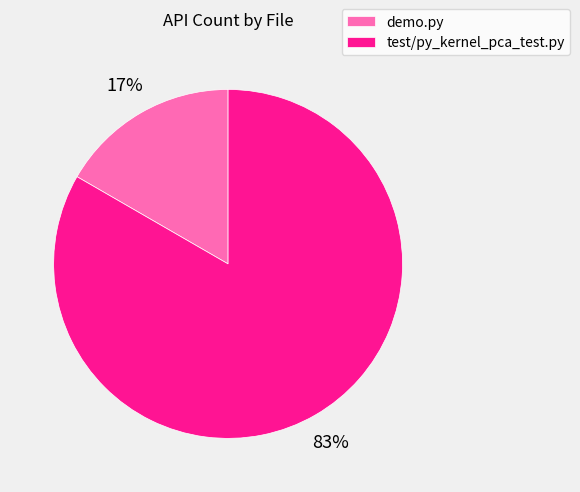

How many segments does this pie chart have?

2